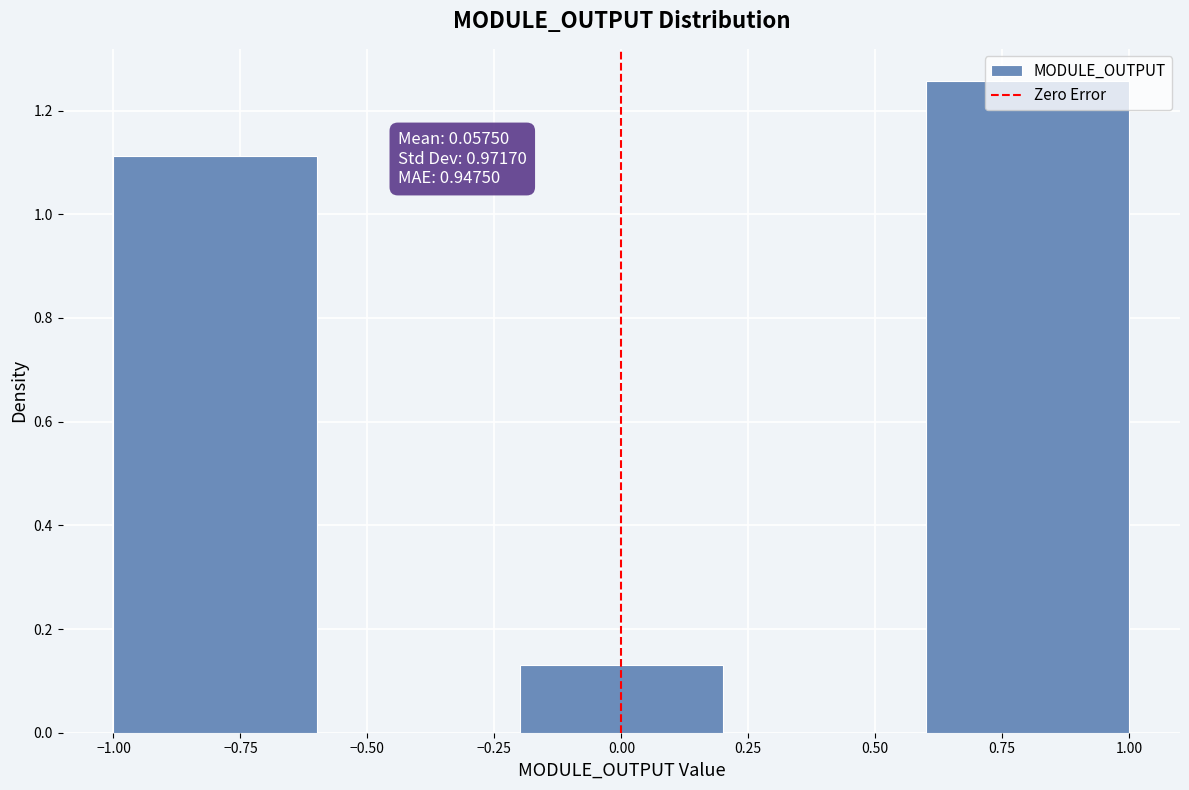

Over which range of the x-axis is the bar tallest?

0.6 to 1.0